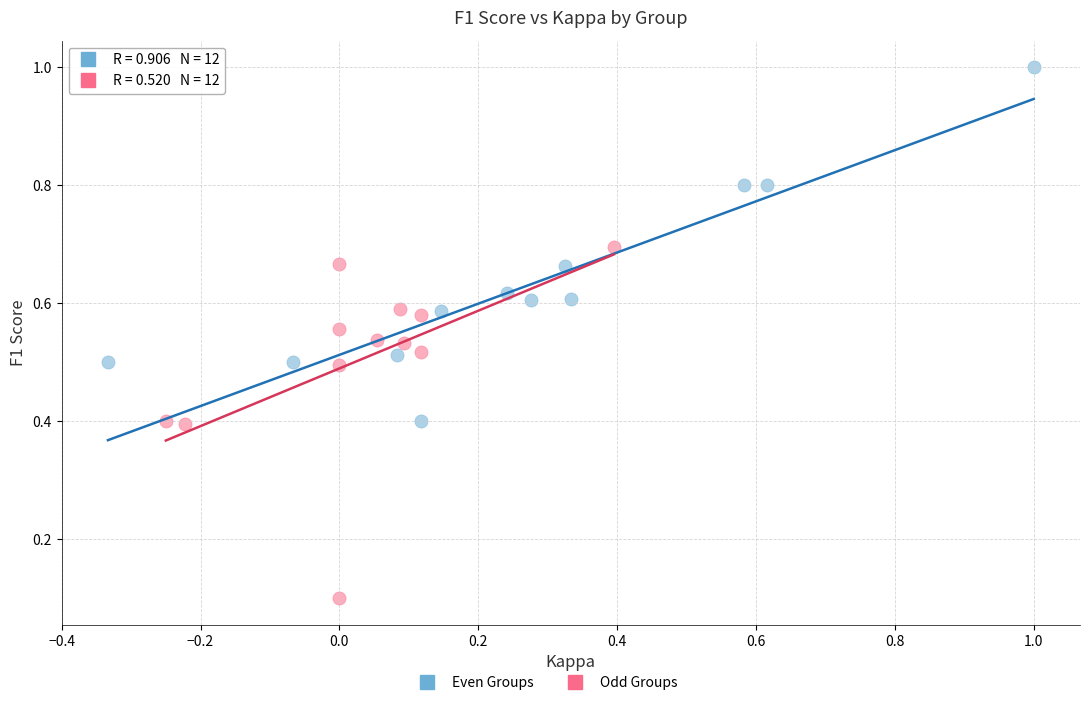

Which series reaches the maximum Y coordinate?

Even Groups